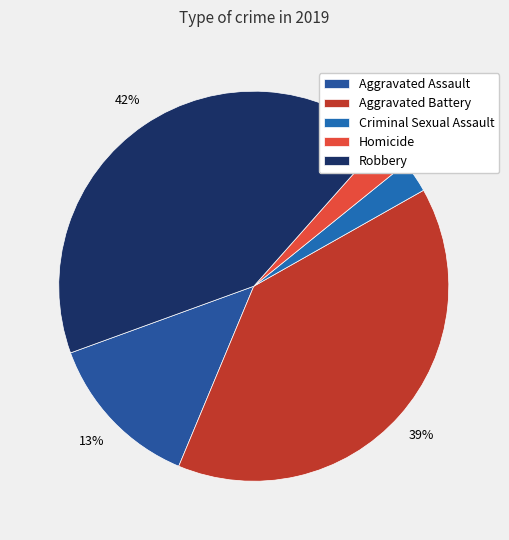

How many slices are in this pie chart?

5